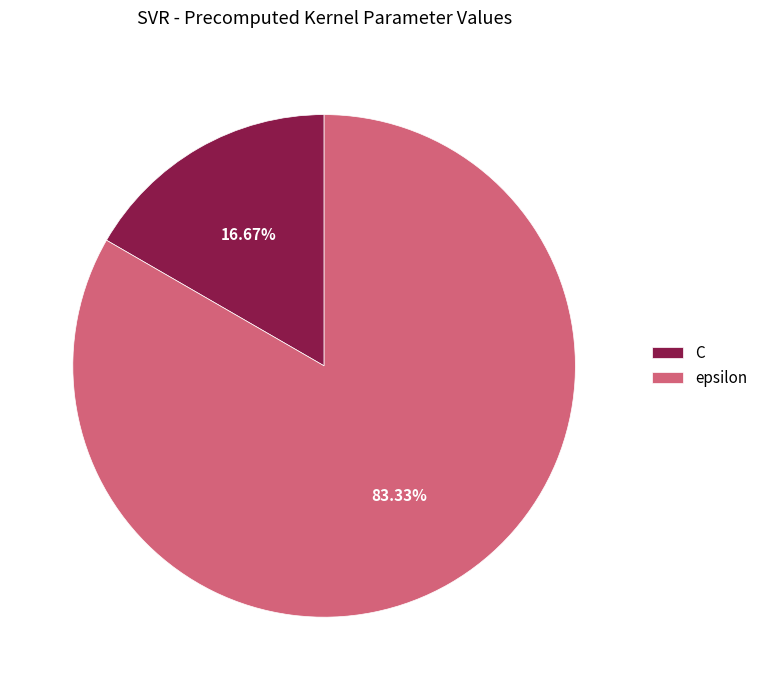

How much of the chart is everything except epsilon?

16.7%